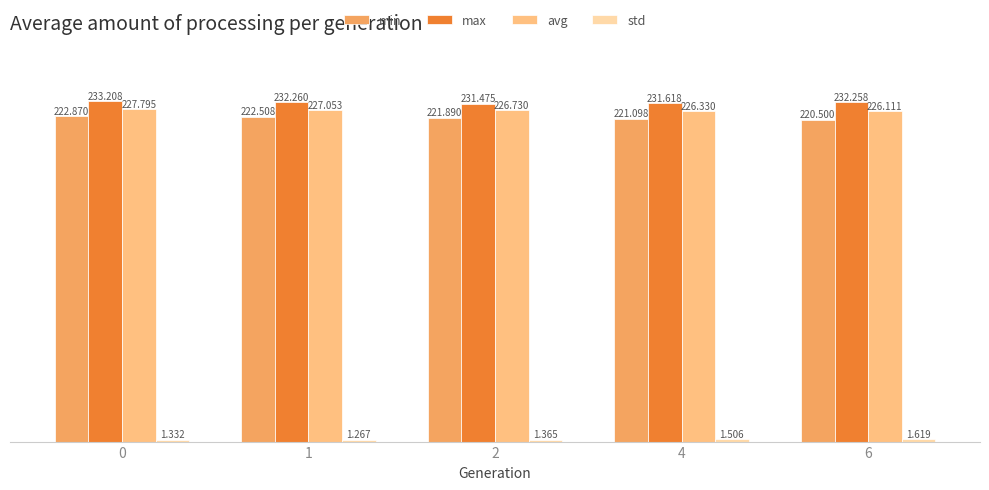

Between 0 and 4, which series saw the biggest shift?

min